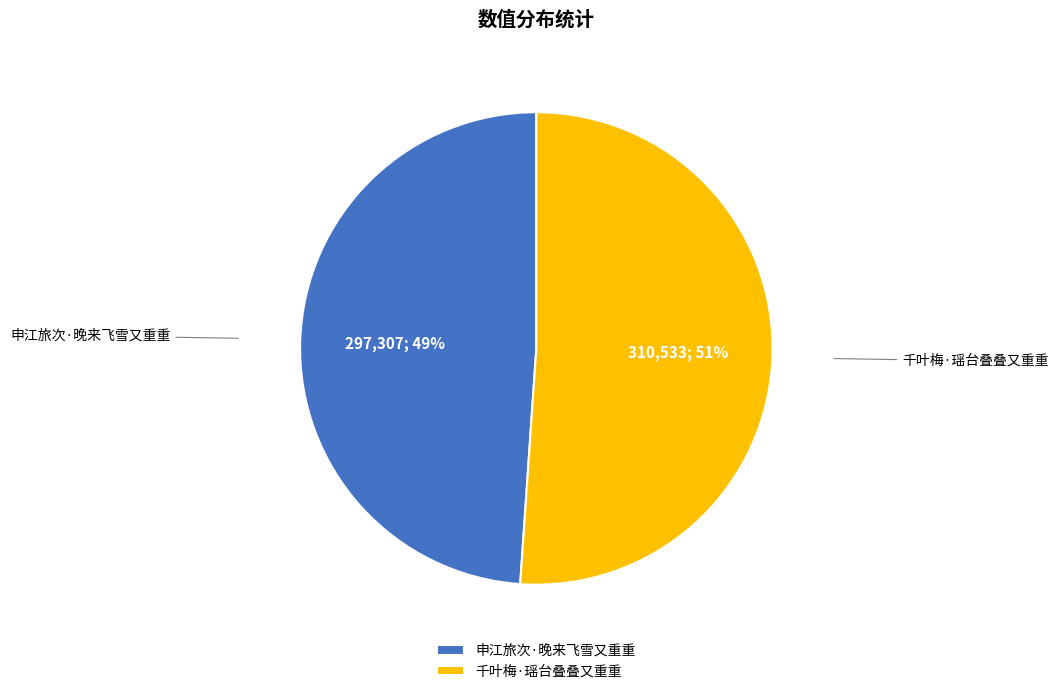

What percentage is the 千叶梅·瑶台叠叠又重重 slice, to the nearest percent?

51%